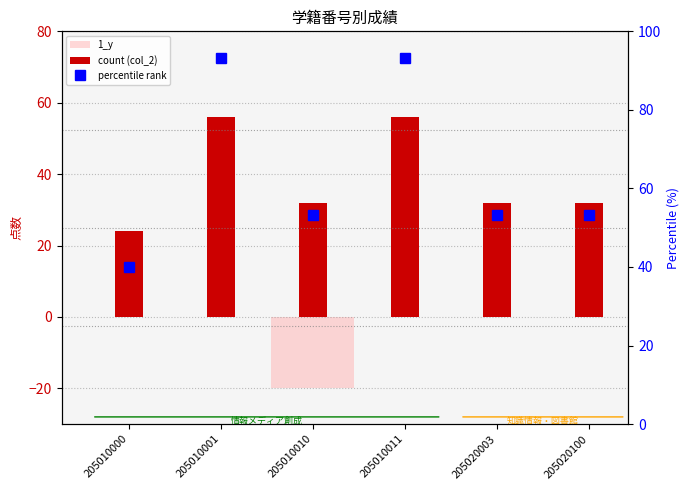

Count the number of categories in the chart.

6